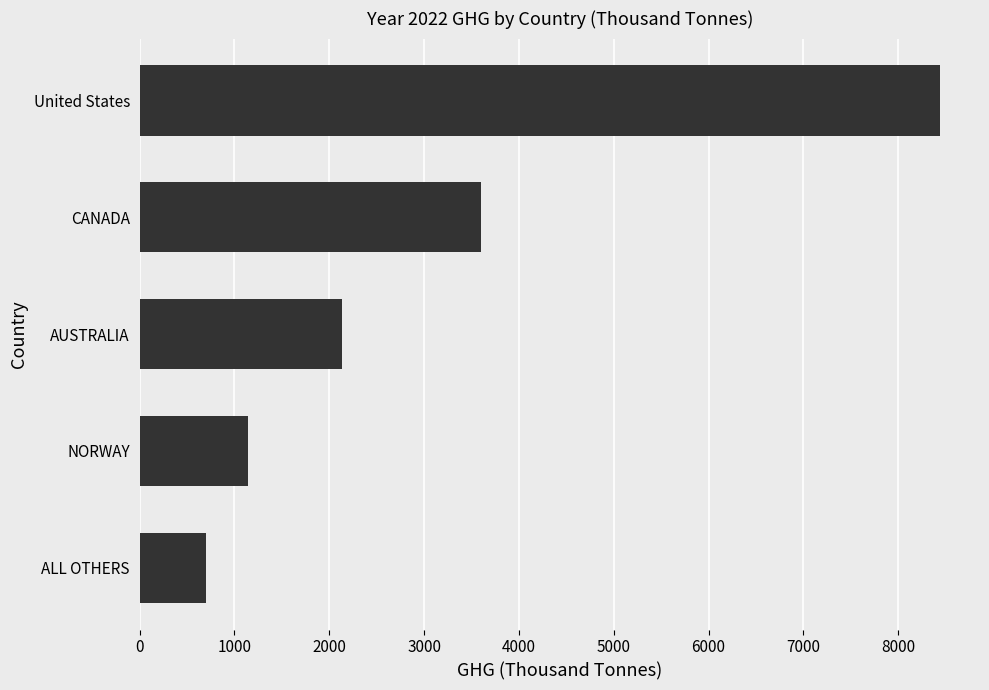

Reading bottom to top, what are all the values shown in this chart?

697	1138	2134	3605	8441